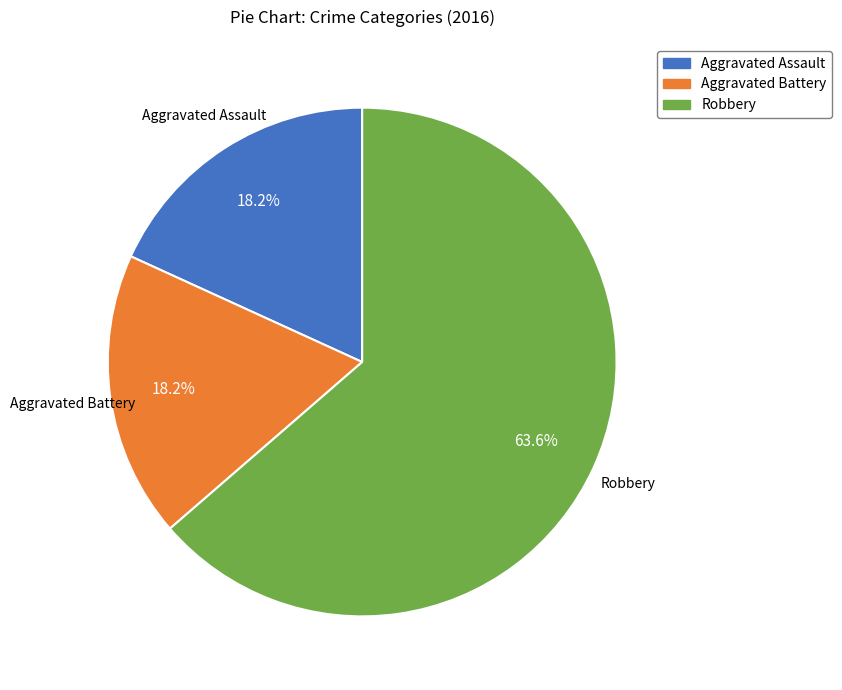

What is the ratio of the value at Aggravated Battery to the value at Robbery?

0.3